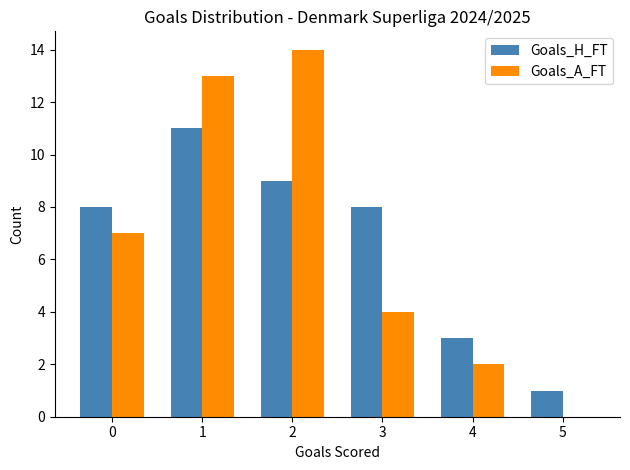

Are the bars grouped side by side (vs. stacked)?

Yes